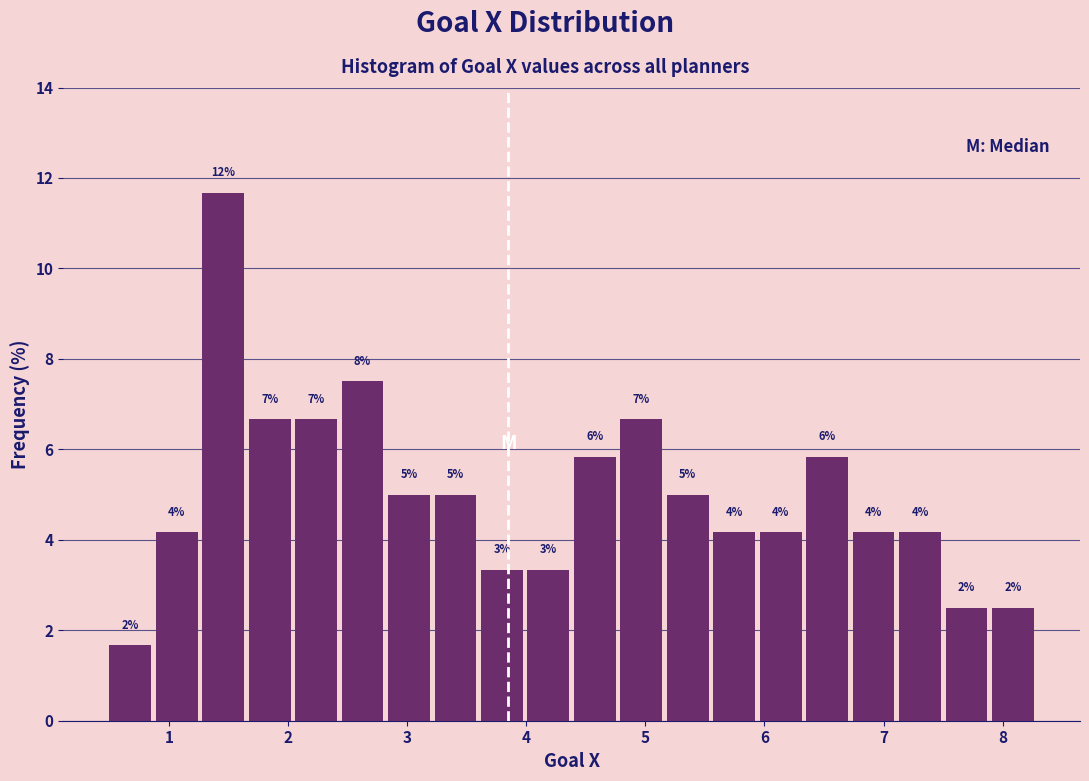

Around what value on the x-axis is the tallest bar? Give the approximate position of its centre, as read against the axis.

1.5